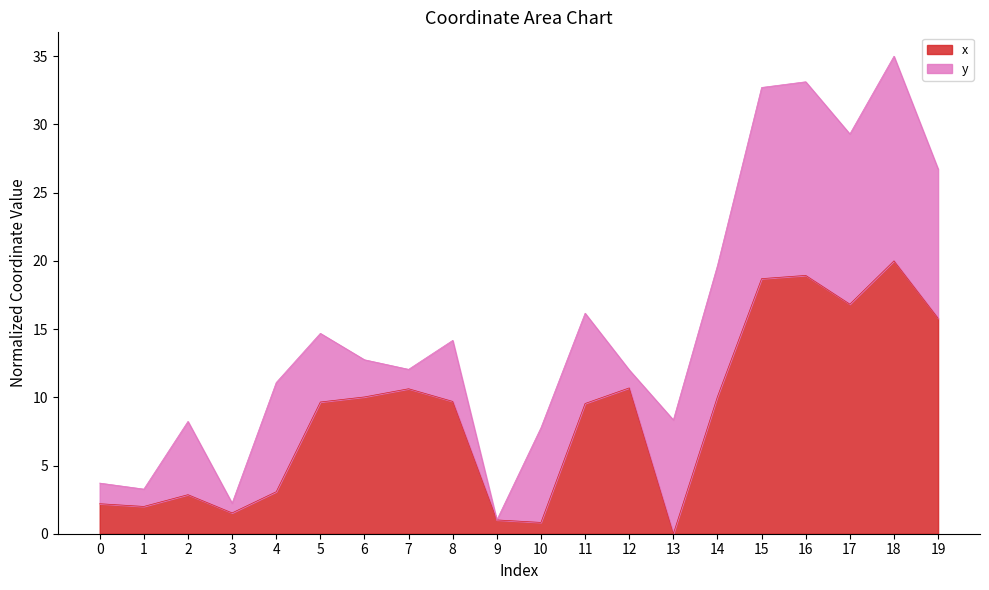

The value at 11 is 4.7. True or false?

False